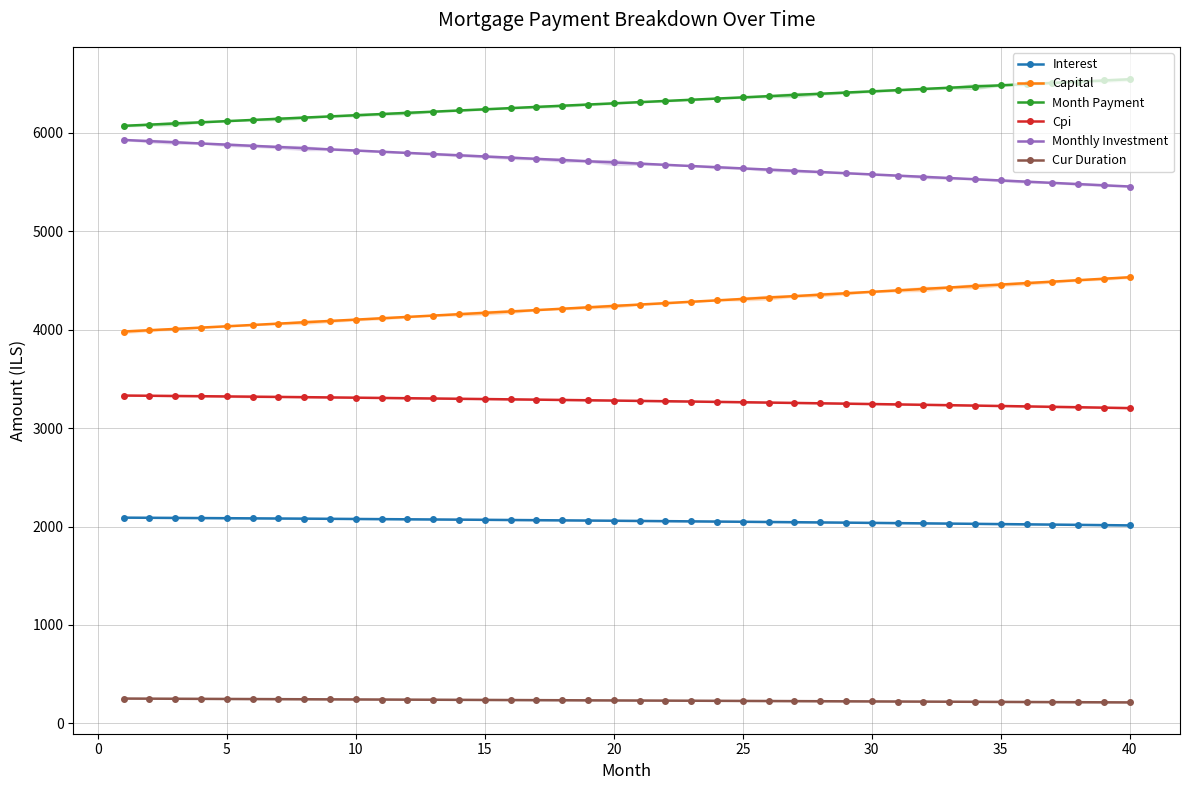

How many data points in Monthly Investment are less than 5699?

20